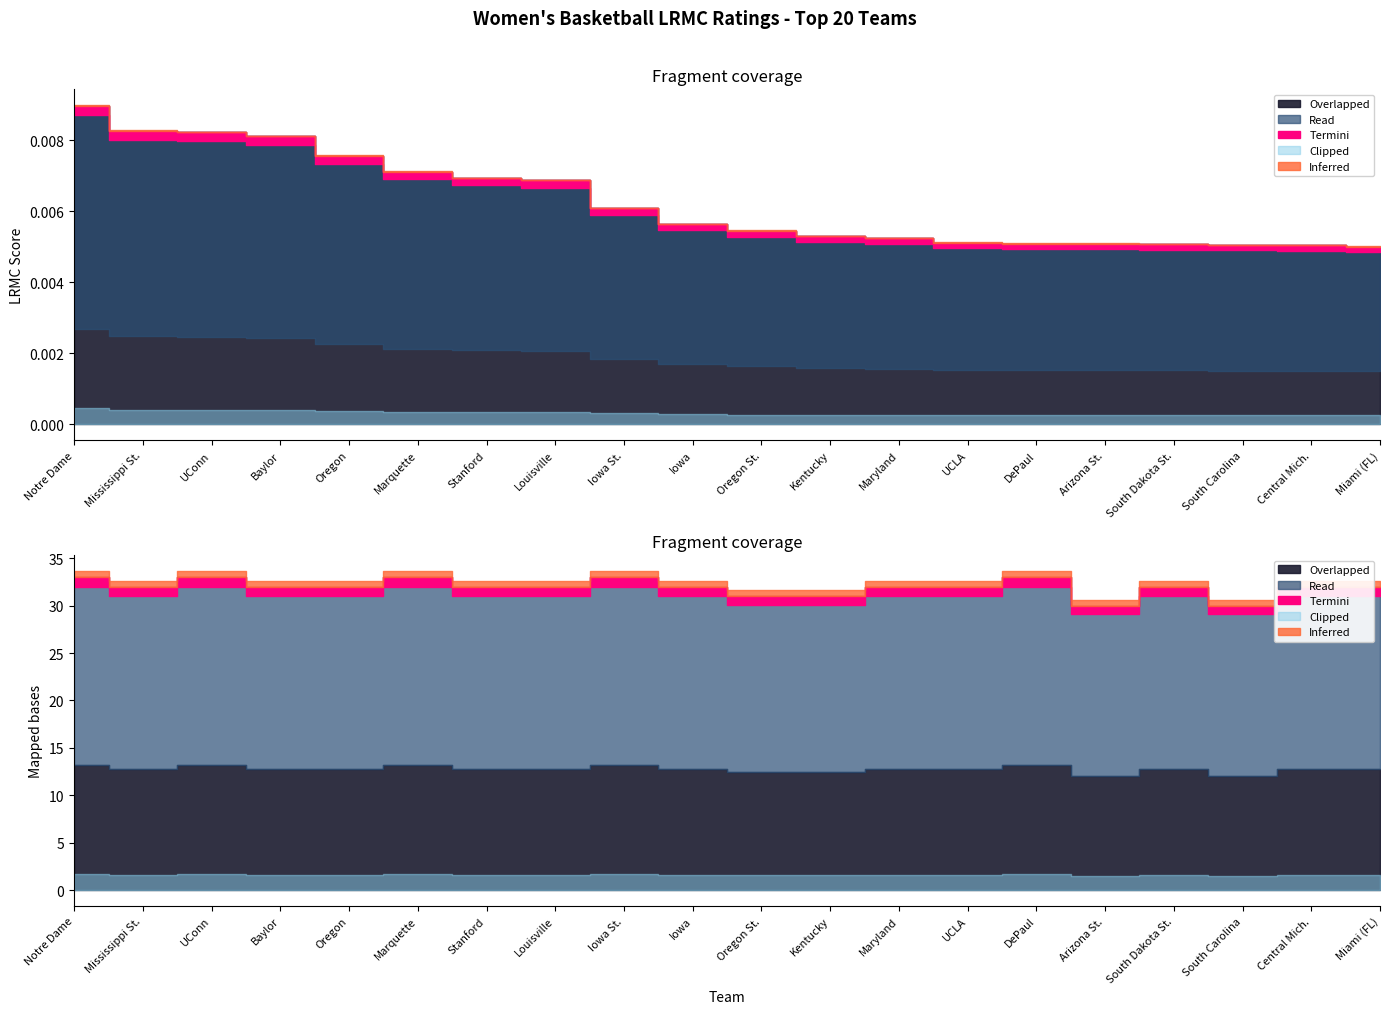

Is it true that LRMC equals 0.0 at Baylor?

False